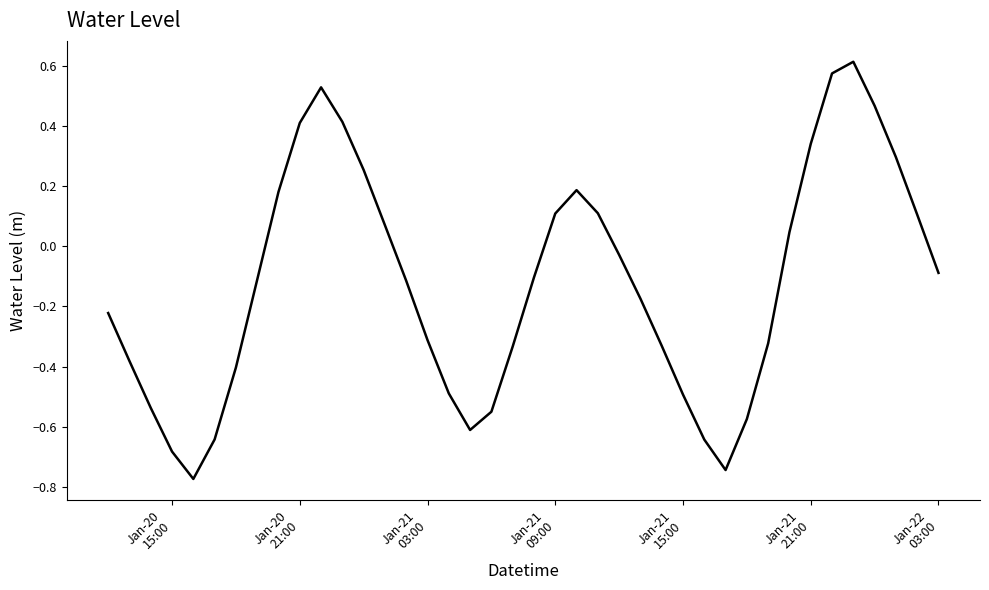

How many lines are shown in the chart?

1